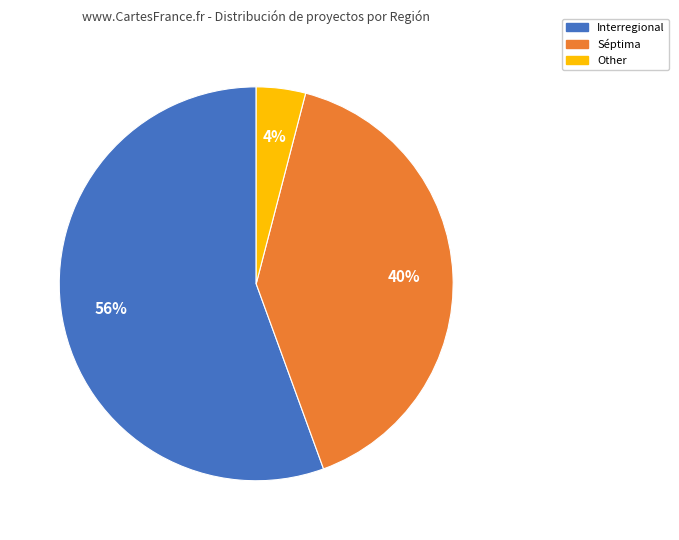

The Séptima slice represents 35% of the pie. True or false?

False